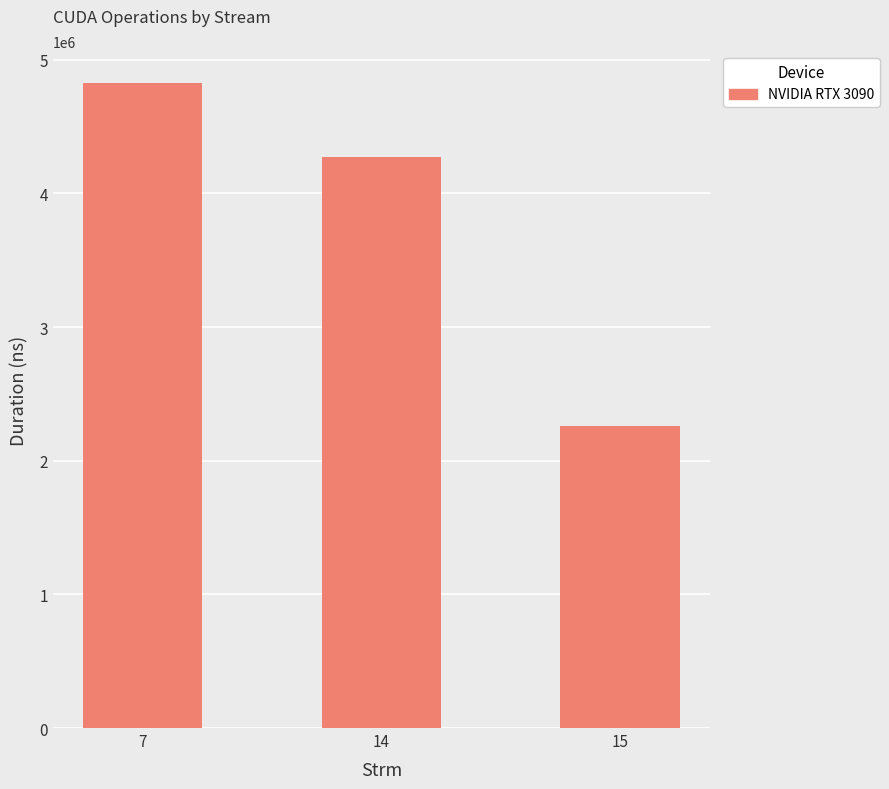

How many data points are above 4272100?

2